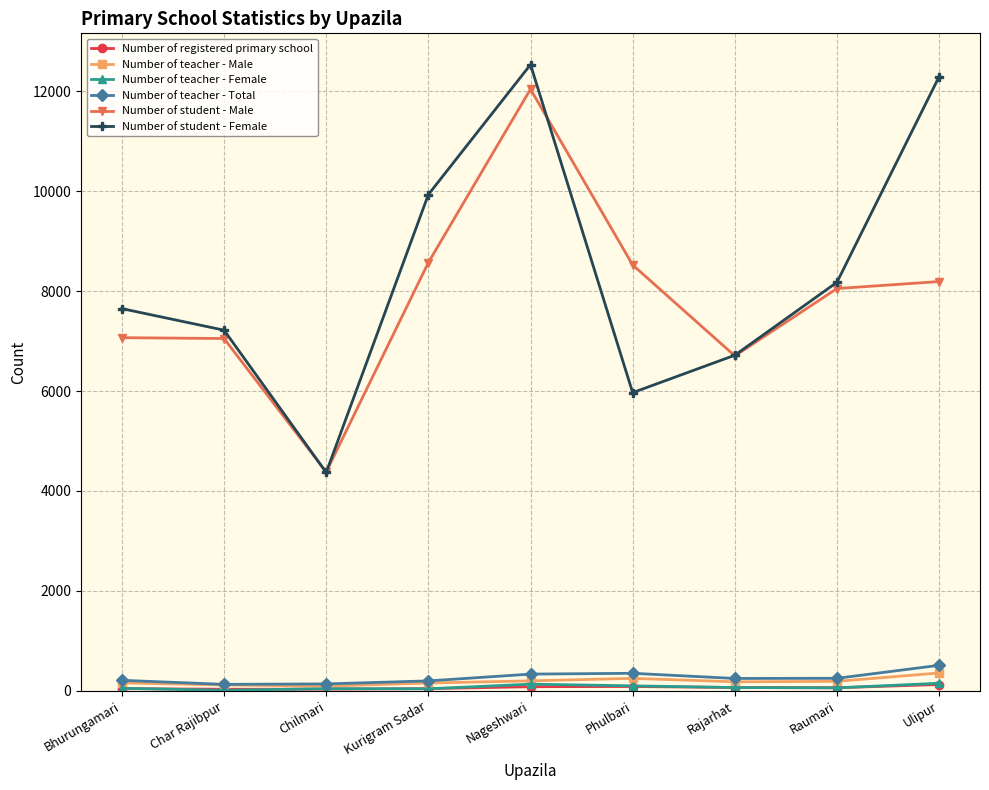

At how many categories does at least one series exceed 1756?

9